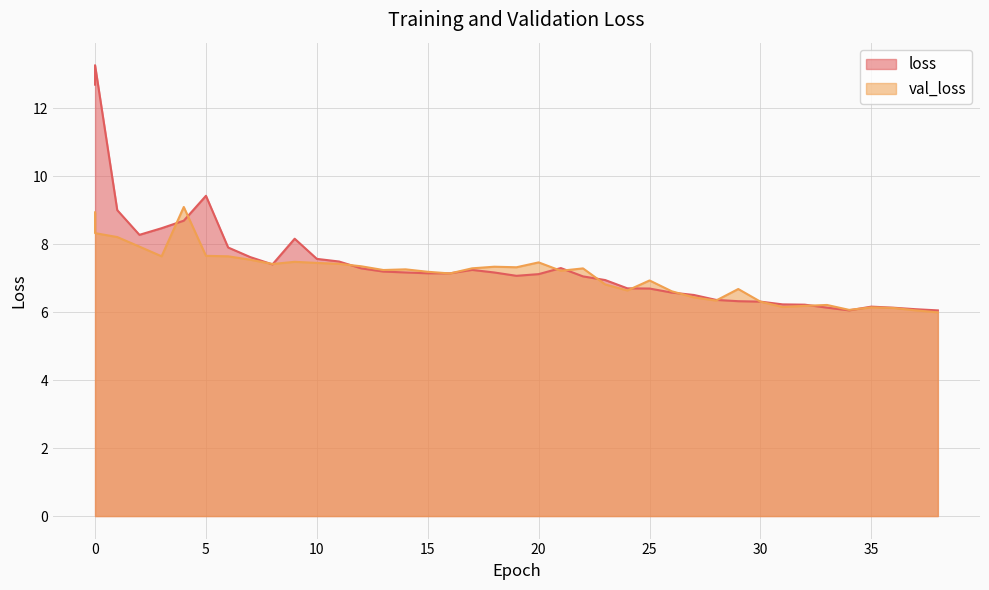

How many lines are shown in the chart?

2